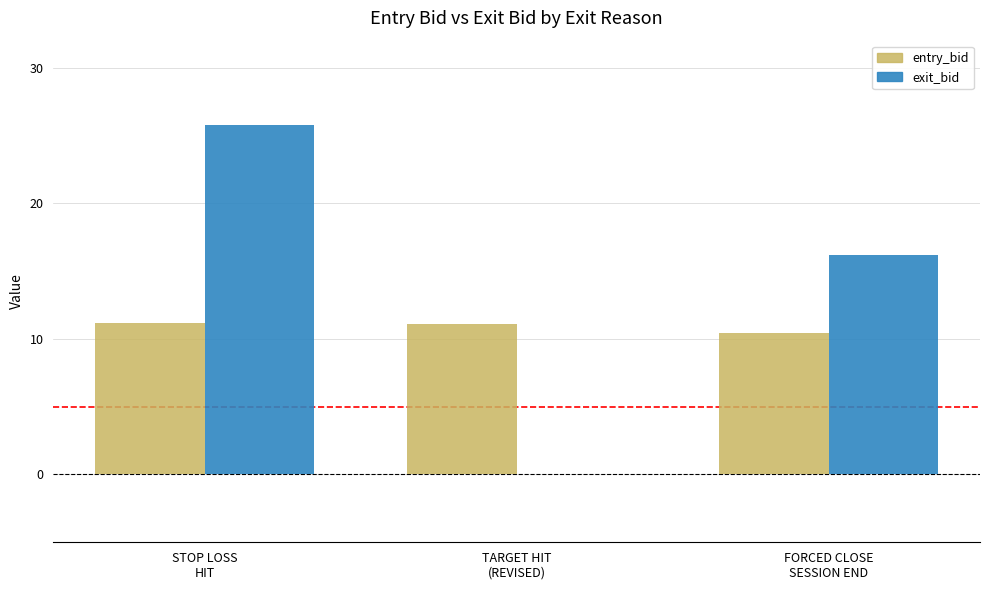

True or false: exit_bid has a value of 7.0 at FORCED CLOSE
SESSION END.

False